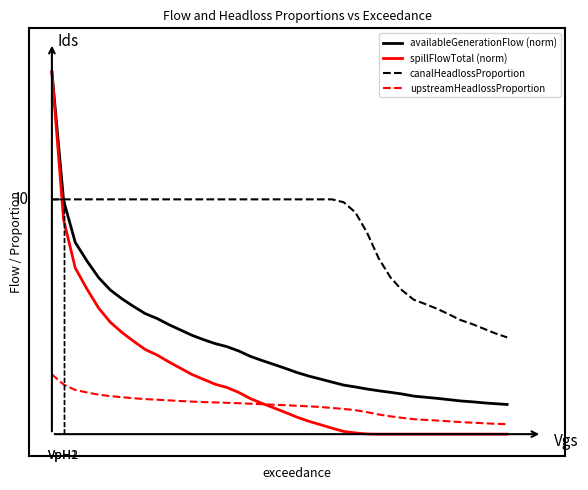

What are all the series names shown in the legend?

availableGenerationFlow (norm), spillFlowTotal (norm), canalHeadlossProportion, upstreamHeadlossProportion